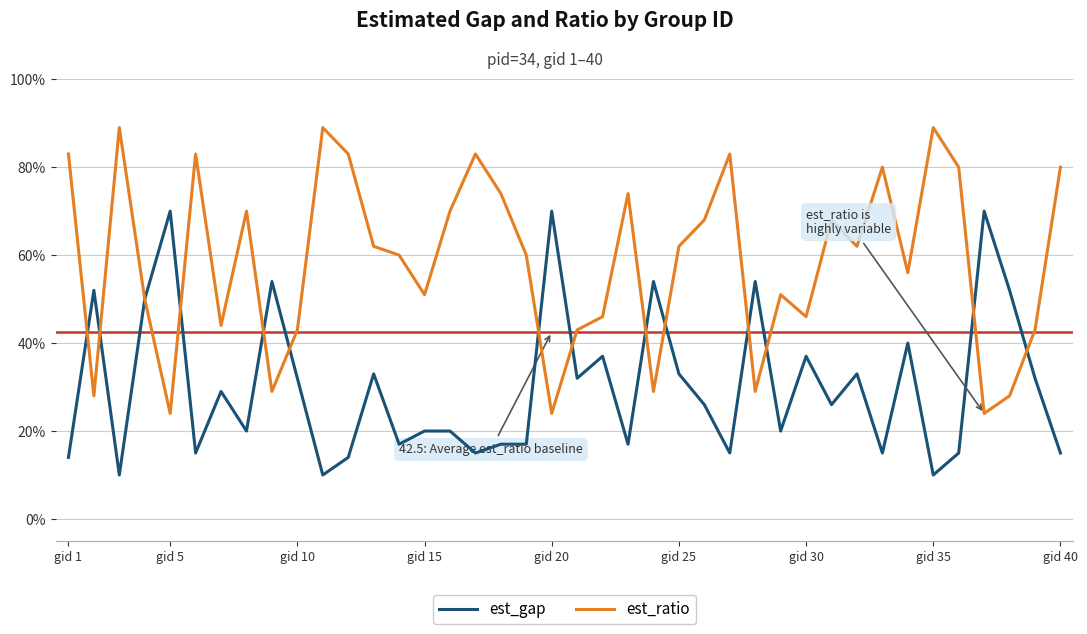

Which series has the largest total across all categories?

est_ratio